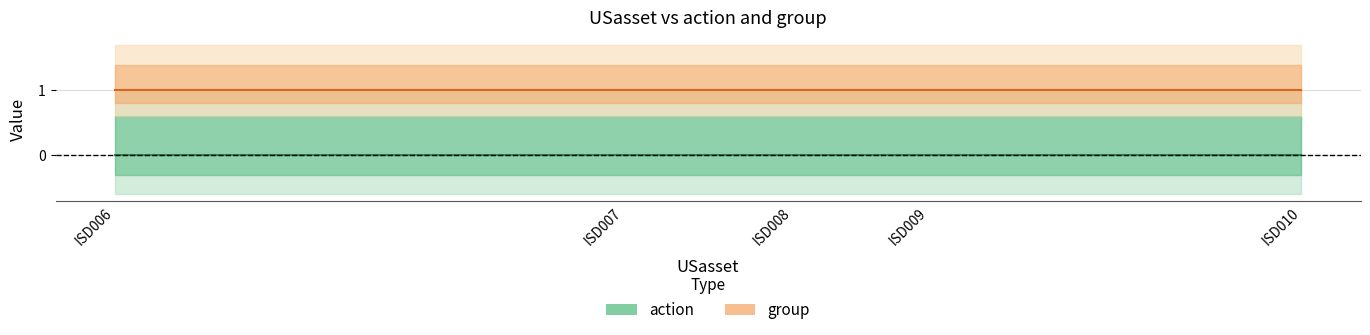

What is the average value of the group series?

1